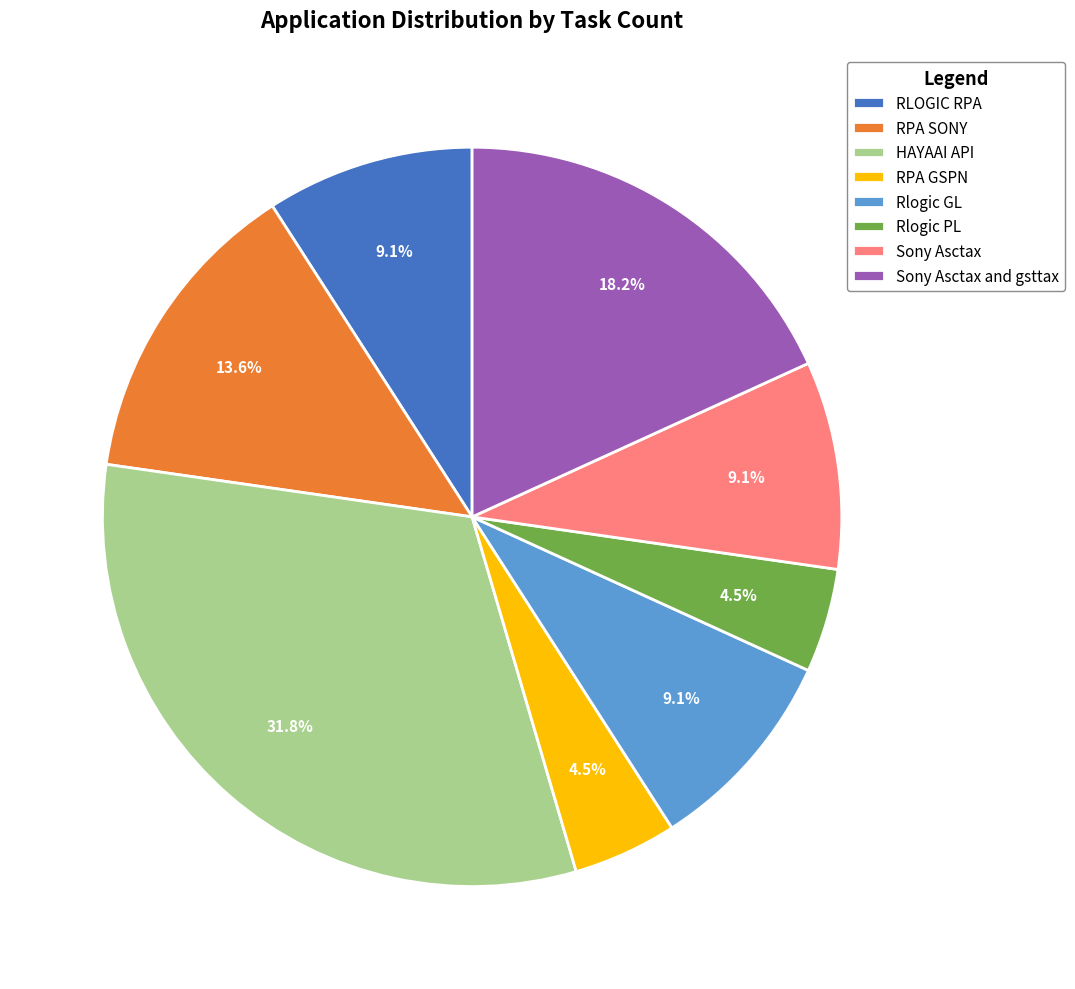

Between Sony Asctax and RPA SONY, which is larger?

RPA SONY